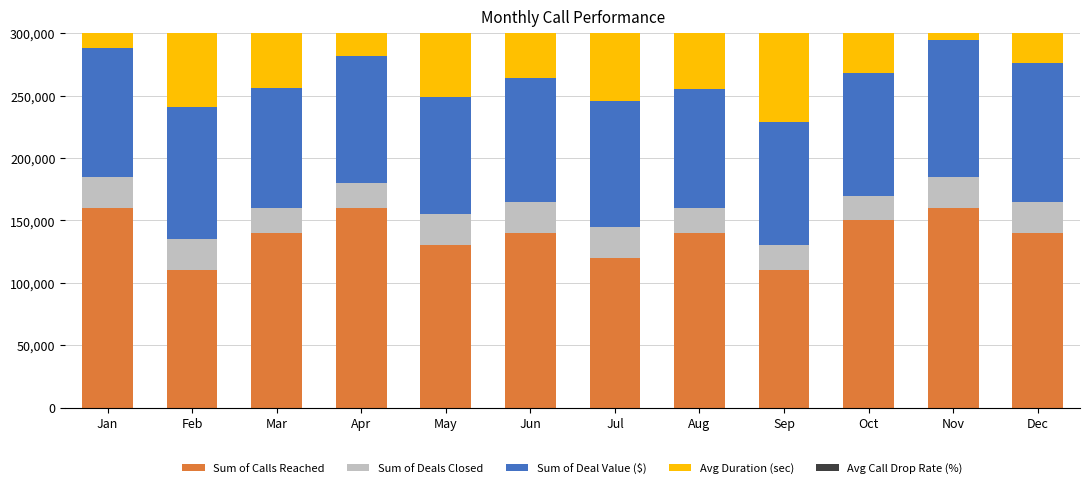

The Sum of Deals Closed series shows 33941 at Jul. True or false?

False